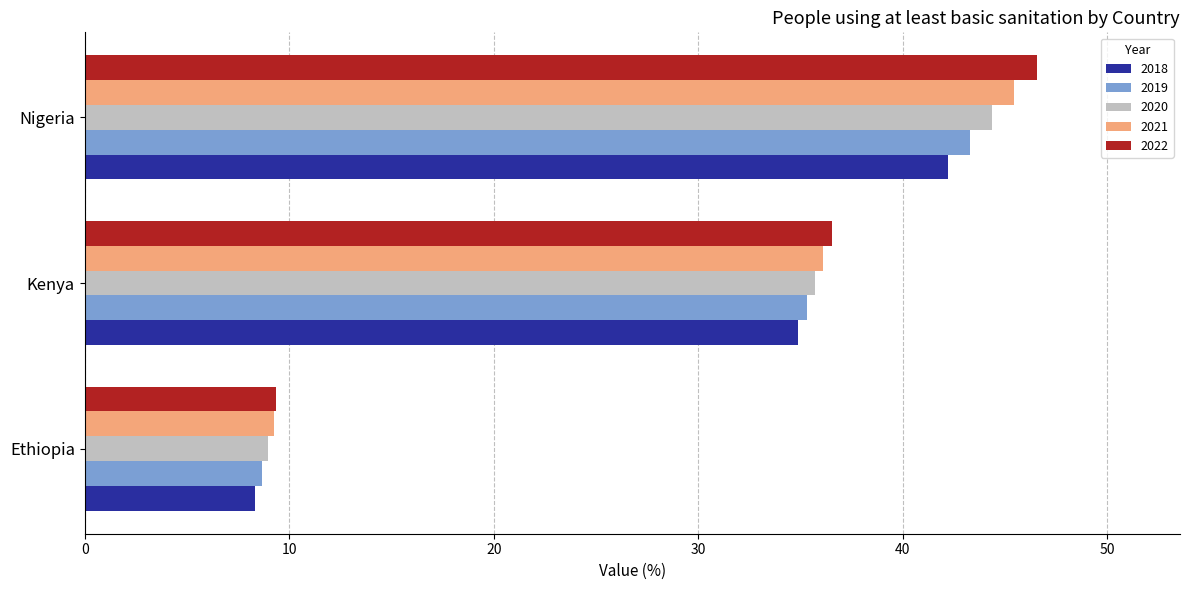

What is the greatest value displayed?

46.6